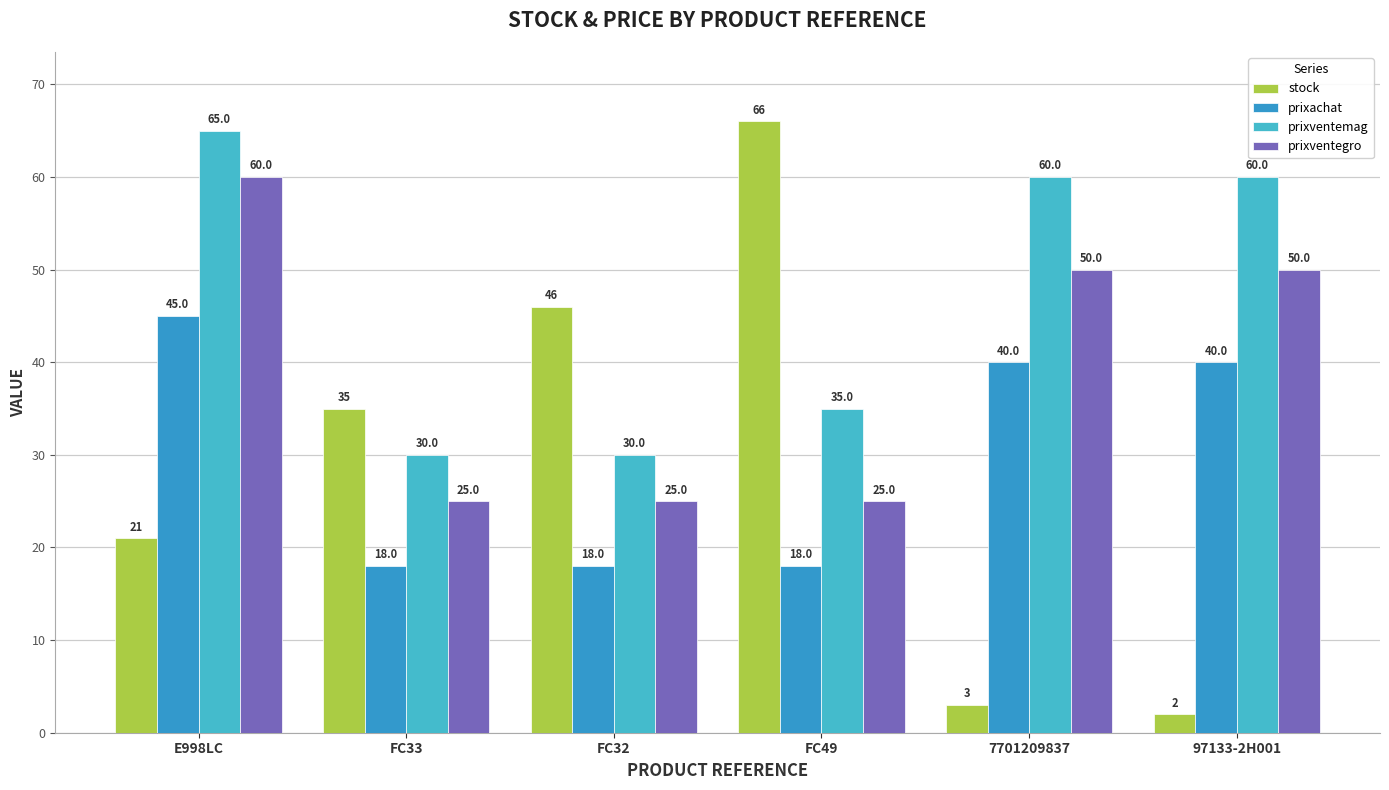

Is it true that prixventemag equals 30 at FC32?

True